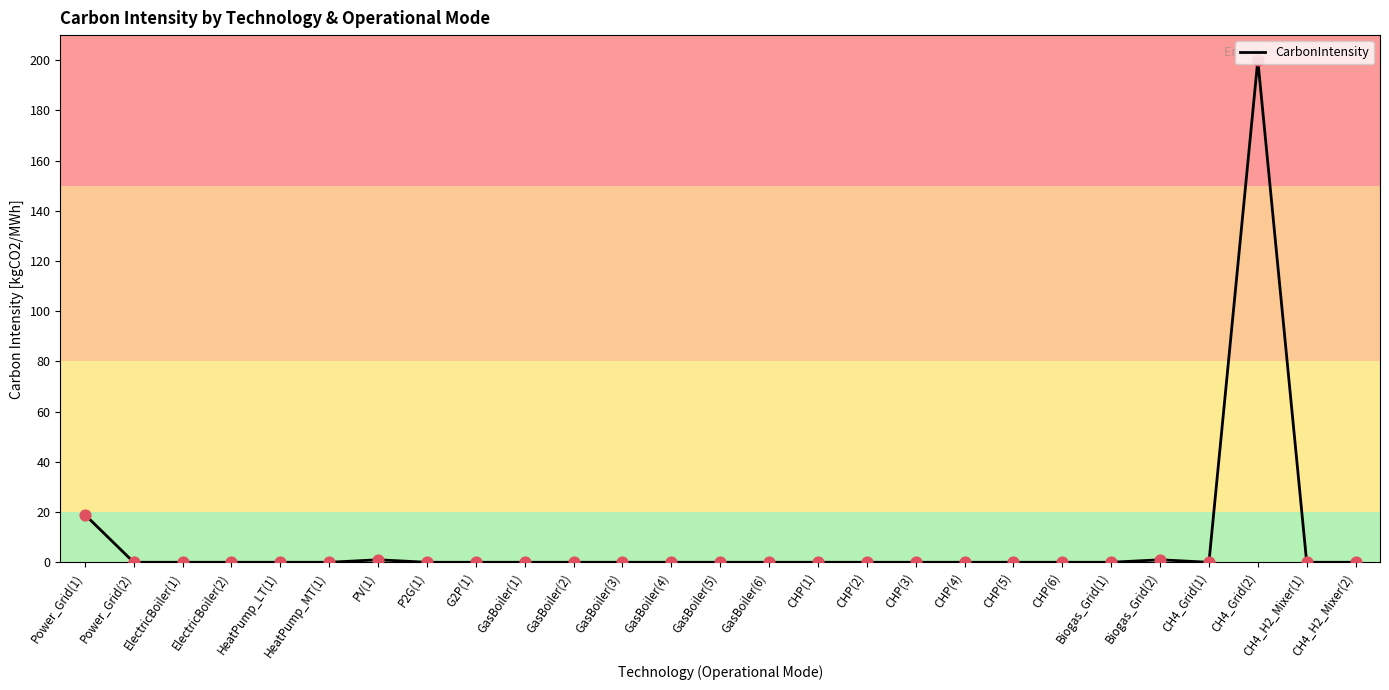

What is the change in value from HeatPump_LT(1) to CH4_Grid(2)?

+200